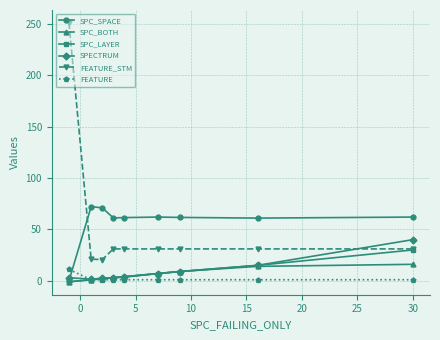

What is the maximum value for SPC_LAYER?

30.0